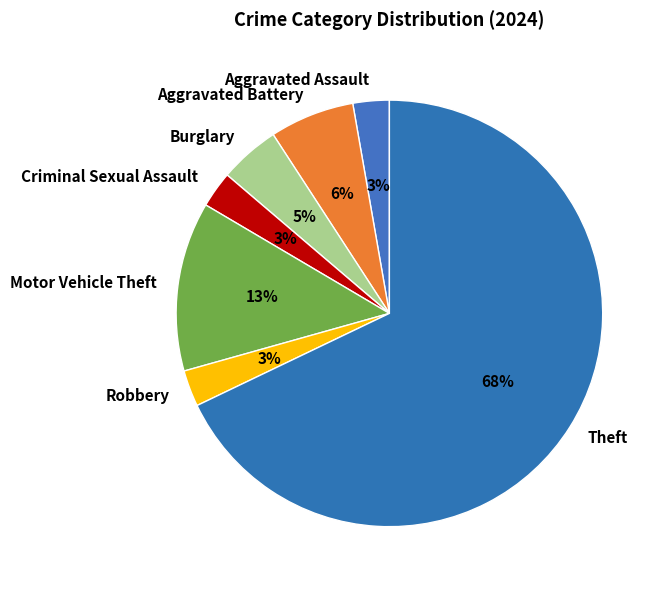

Which slice is the largest?

Theft